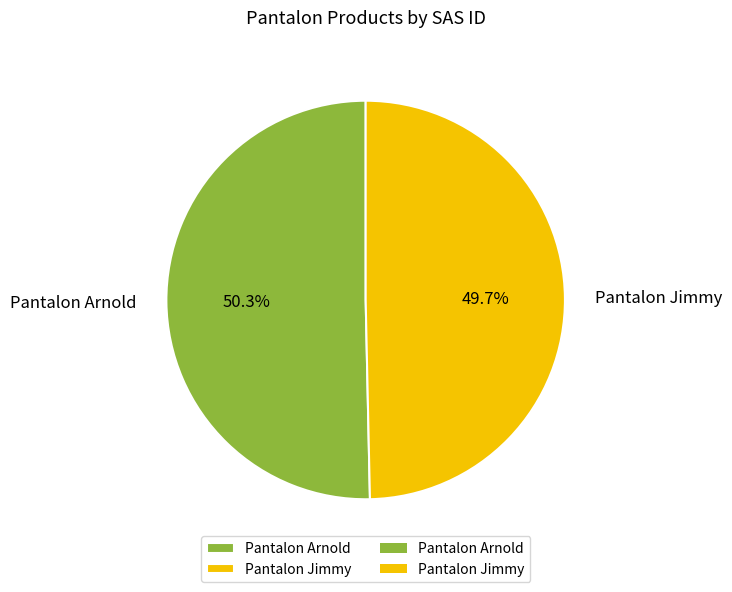

What is the ratio of the value at Pantalon Jimmy to the value at Pantalon Arnold?

1.0